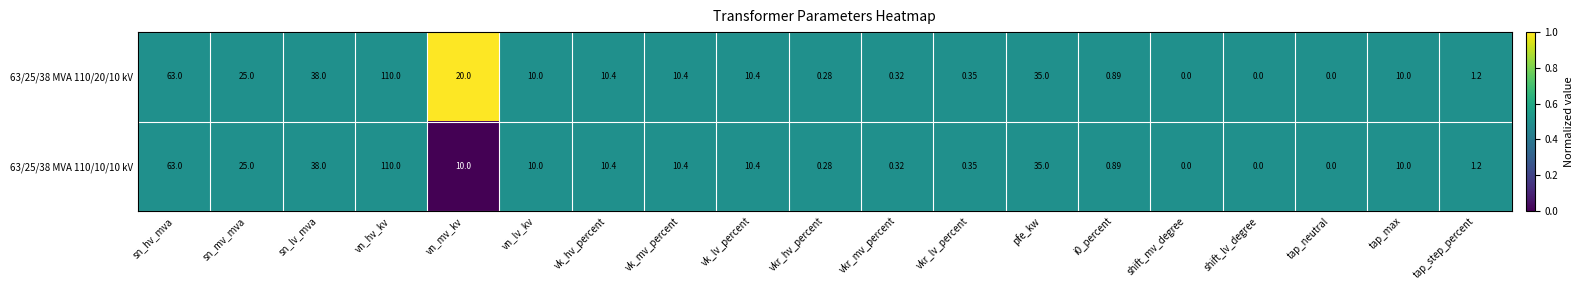

At which category is the sum across all series the highest?

vn_hv_kv